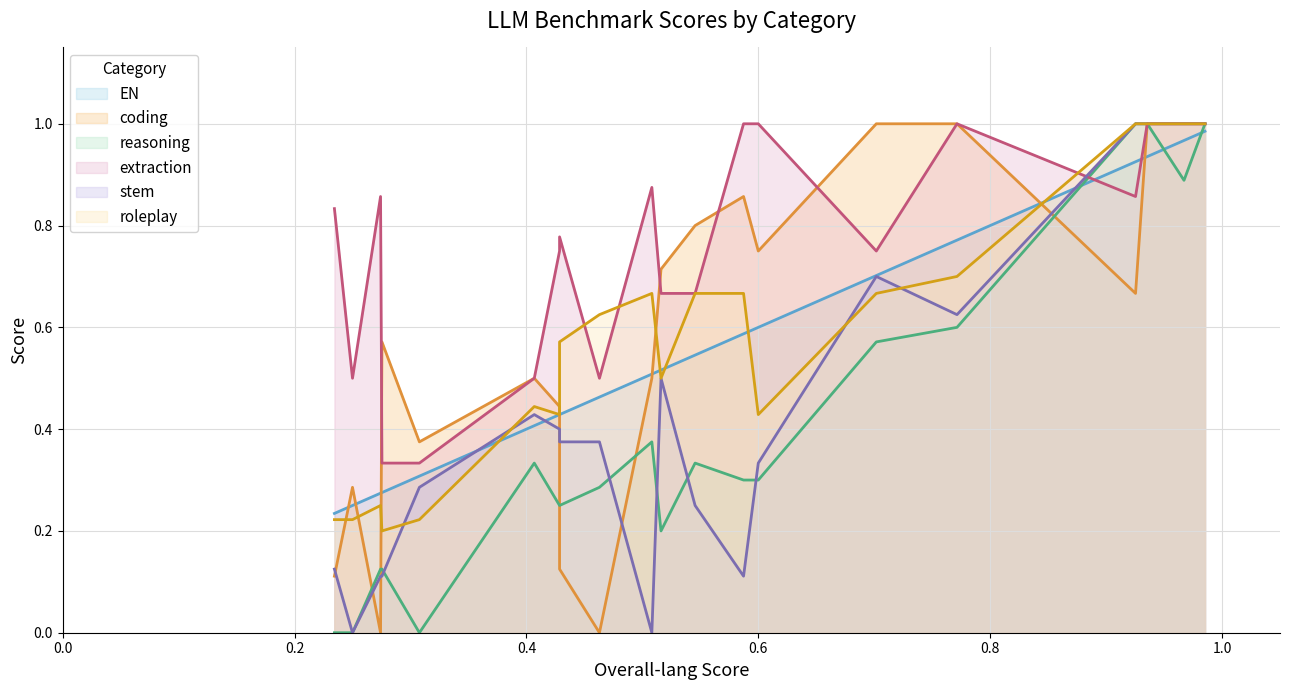

How many roleplay values are between 0 and 1?

20